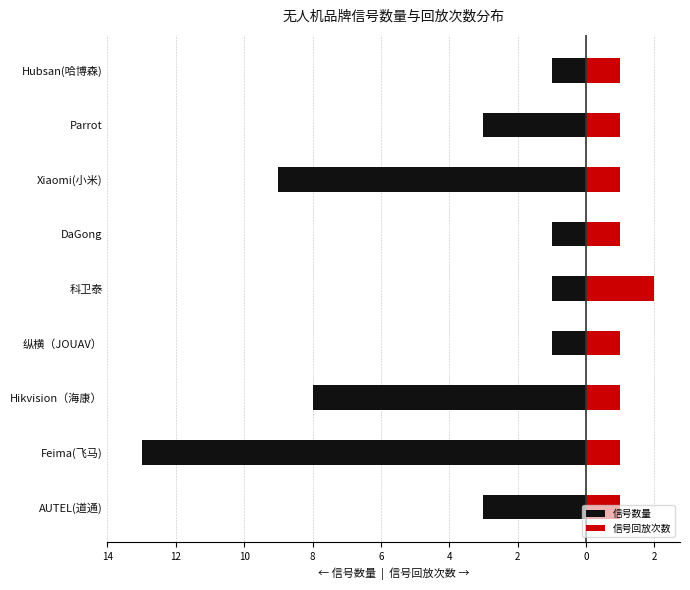

At 纵横（JOUAV）, list the series in order from largest to smallest.

信号回放次数, 信号数量